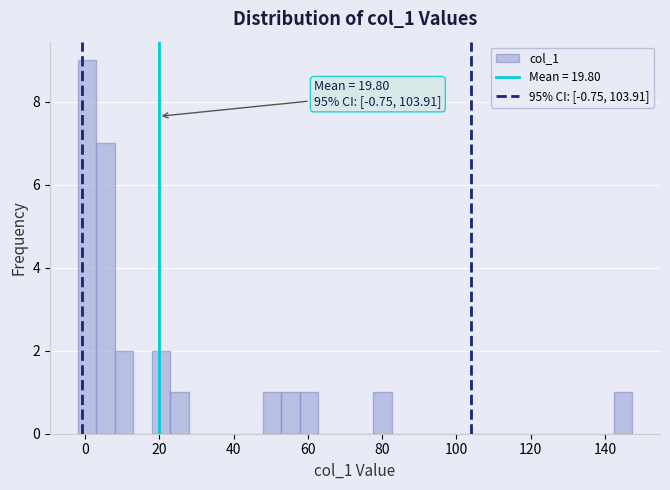

Around what value on the x-axis is the tallest bar? Give the approximate position of its centre, as read against the axis.

0